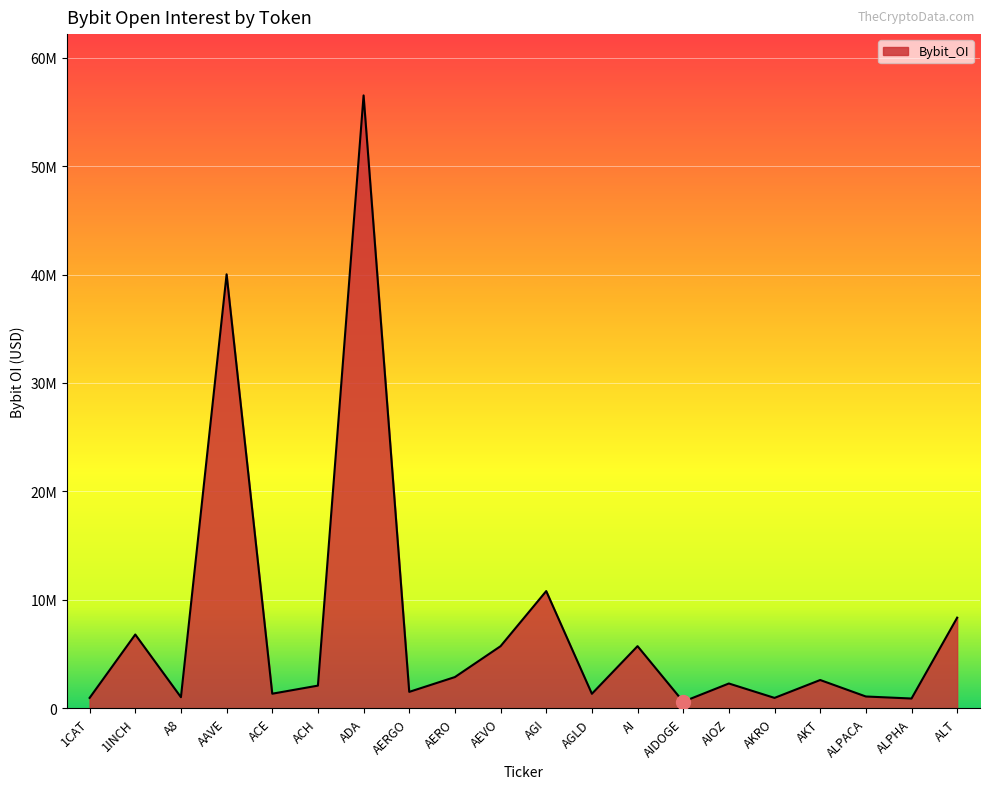

What is the ratio of the value at AGLD to the value at ALPACA?

1.2